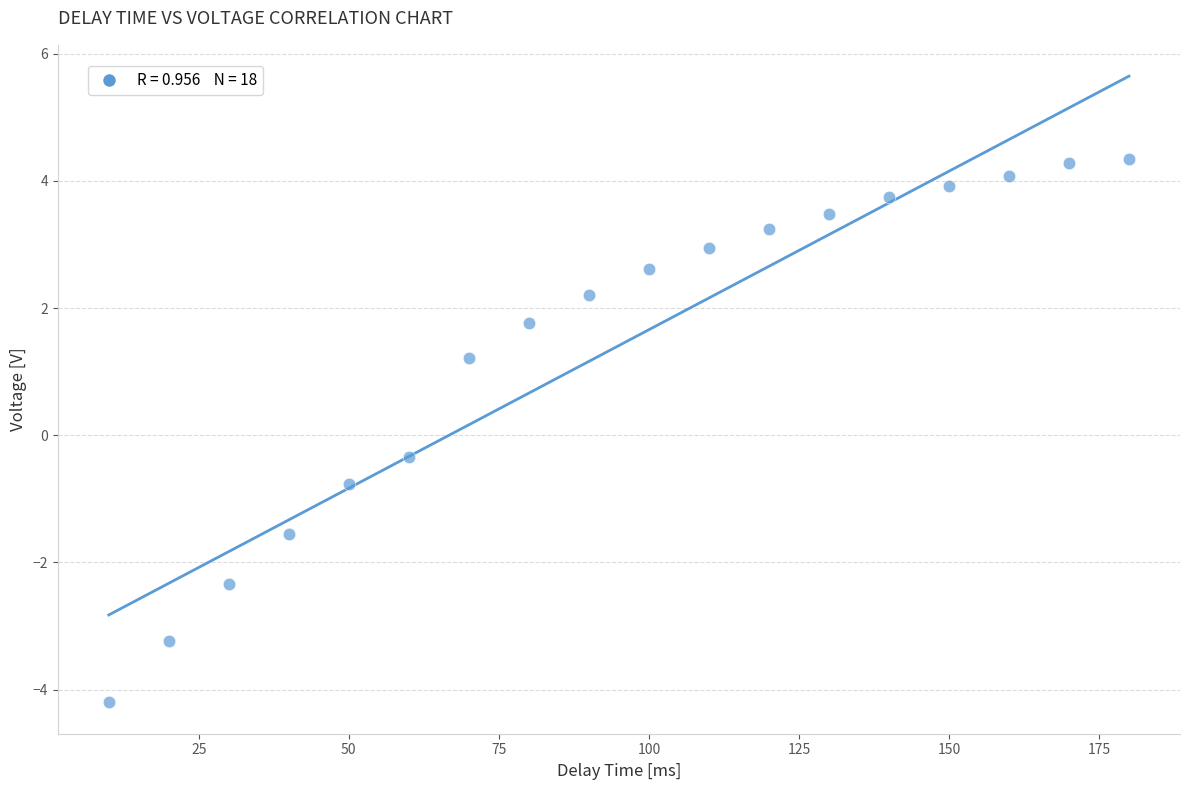

What is the range of X values (max minus min)?

170.0